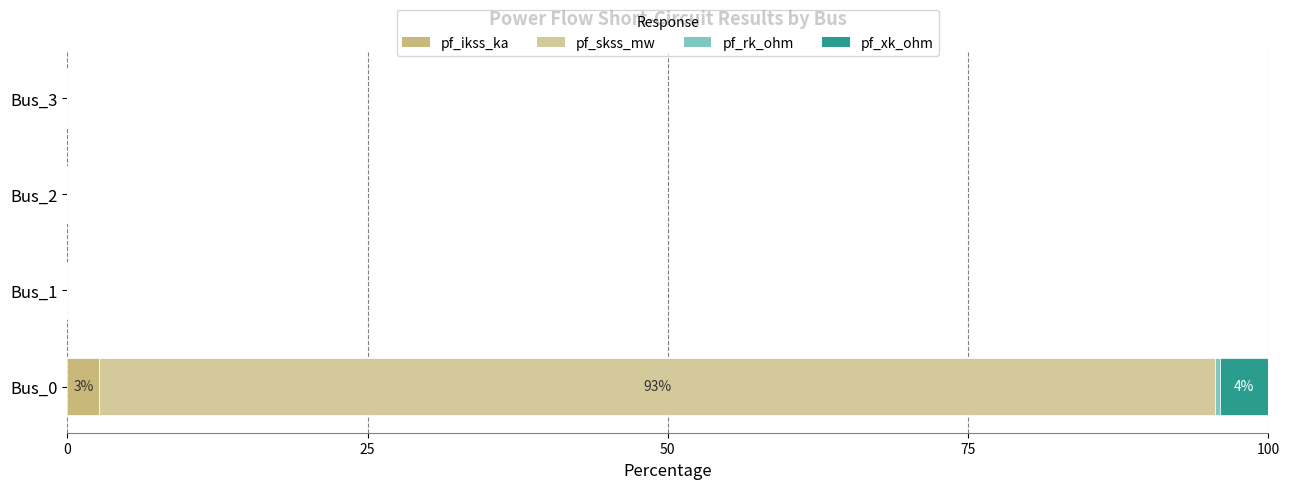

What is the difference between the maximum and minimum values in the pf_rk_ohm series?

0.4